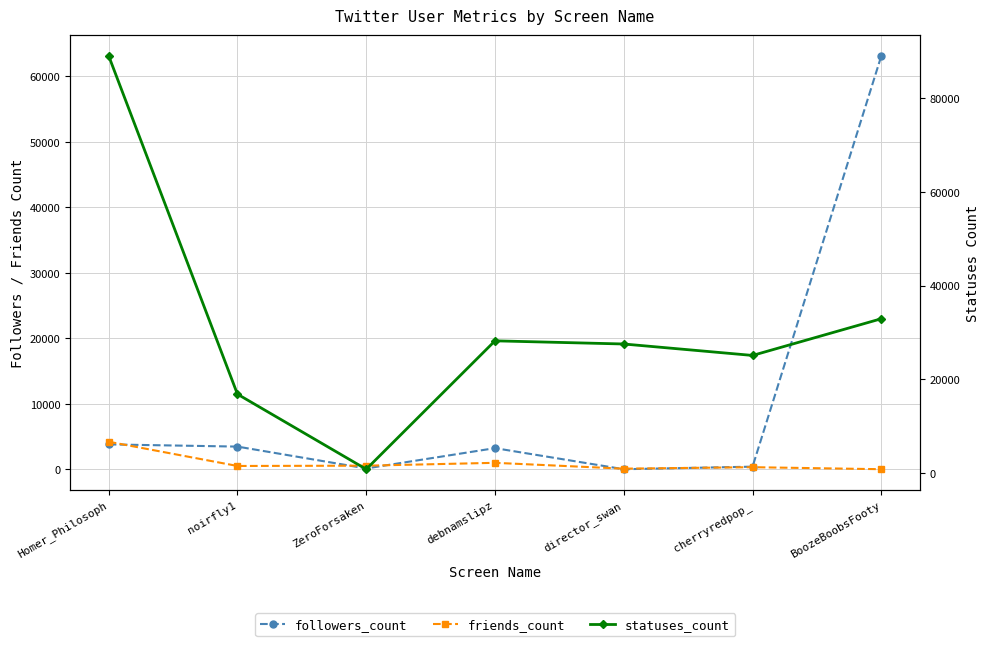

Reading left to right, transcribe all the data shown in this chart.

followers_count: Homer_Philosoph=3802	noirfly1=3466	ZeroForsaken=128	debnamslipz=3230	director_swan=9	cherryredpop_=403	BoozeBoobsFooty=63150
friends_count: Homer_Philosoph=4210	noirfly1=507	ZeroForsaken=551	debnamslipz=988	director_swan=95	cherryredpop_=321	BoozeBoobsFooty=12
statuses_count: Homer_Philosoph=89099	noirfly1=16810	ZeroForsaken=768	debnamslipz=28202	director_swan=27525	cherryredpop_=25080	BoozeBoobsFooty=32925